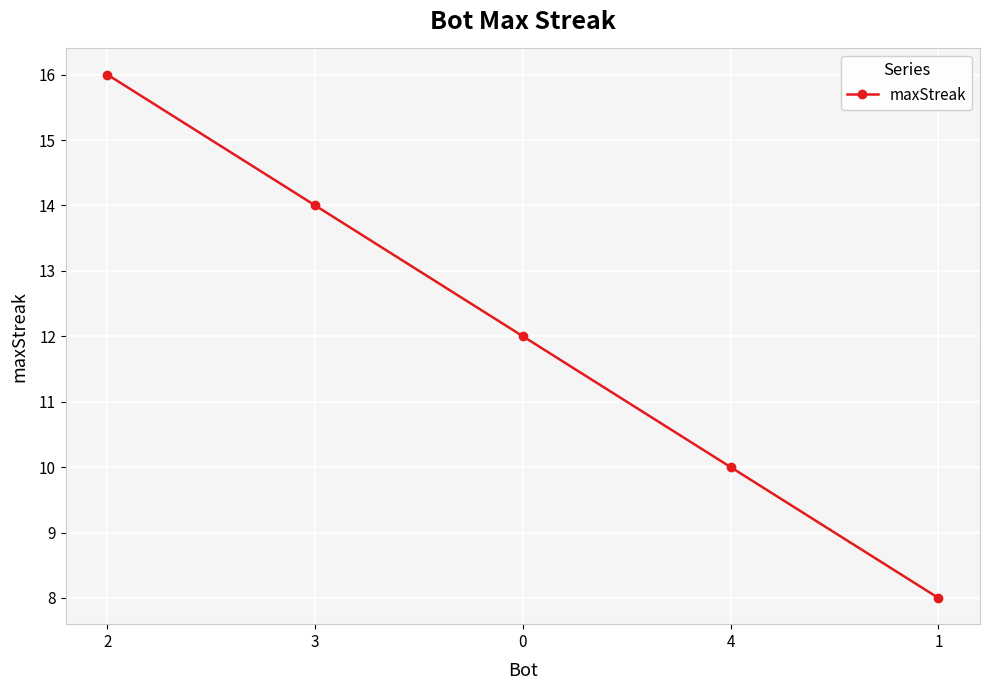

What is the minimum value shown in the chart?

8